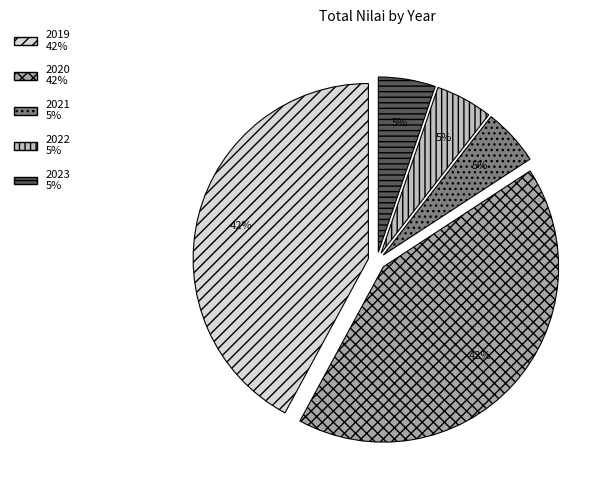

To the nearest percent, what percentage of the pie is 2023?

5%